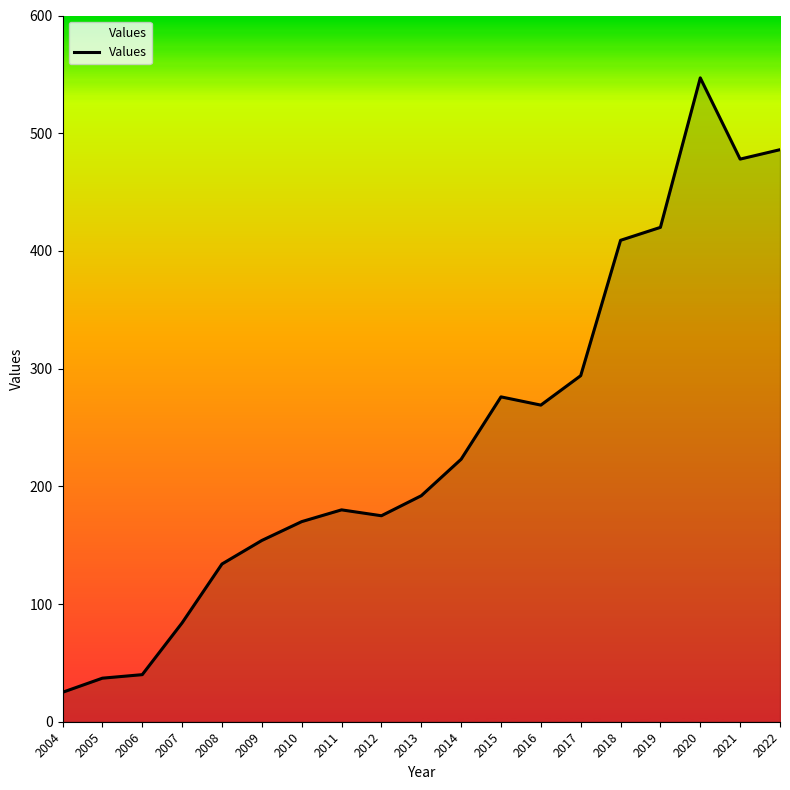

How many lines are shown in the chart?

1